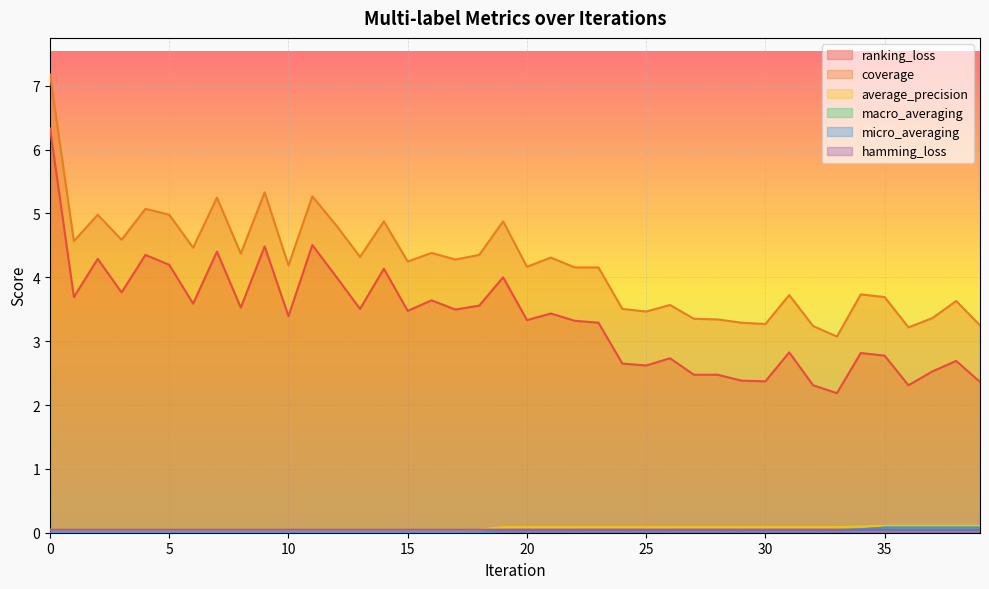

True or false: ranking_loss and coverage intersect in this chart.

False